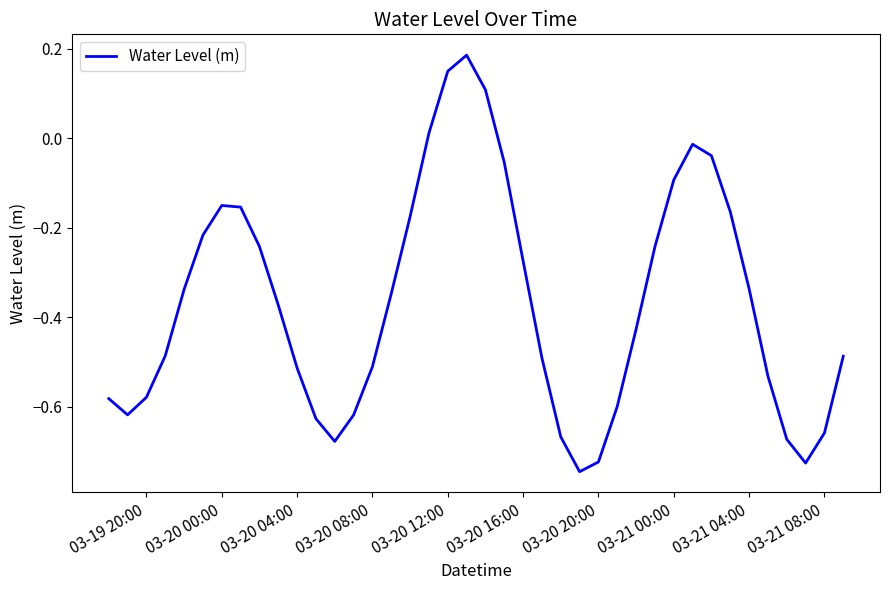

What is the difference between the maximum and minimum values?

0.9